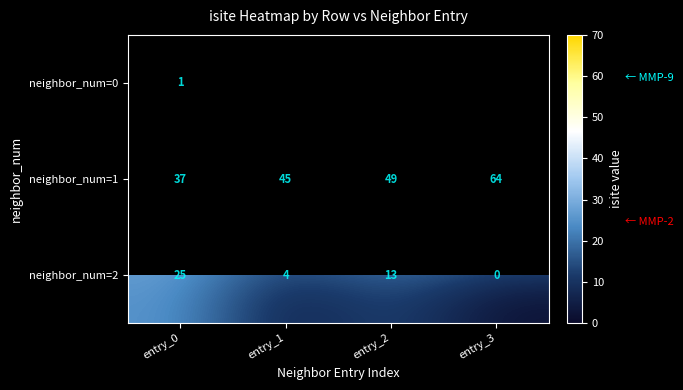

How many neighbor_num=2 values are between 4 and 25?

3